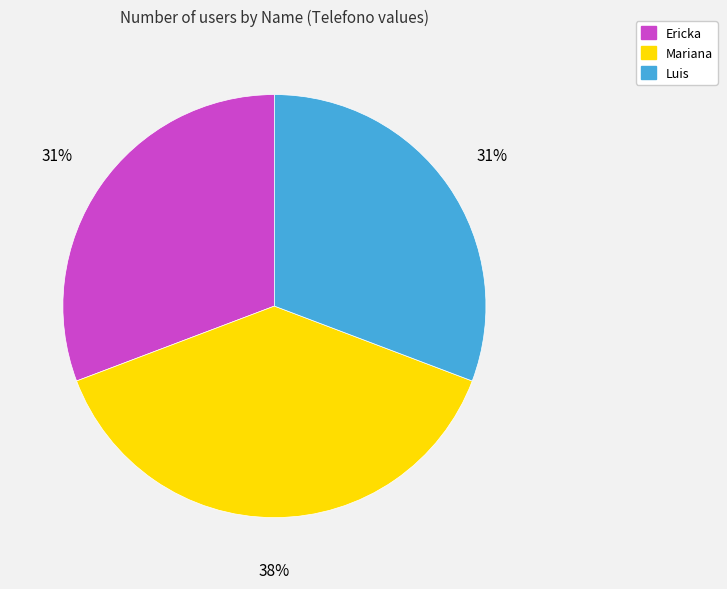

Is the sum of Luis and Mariana greater than half?

Yes